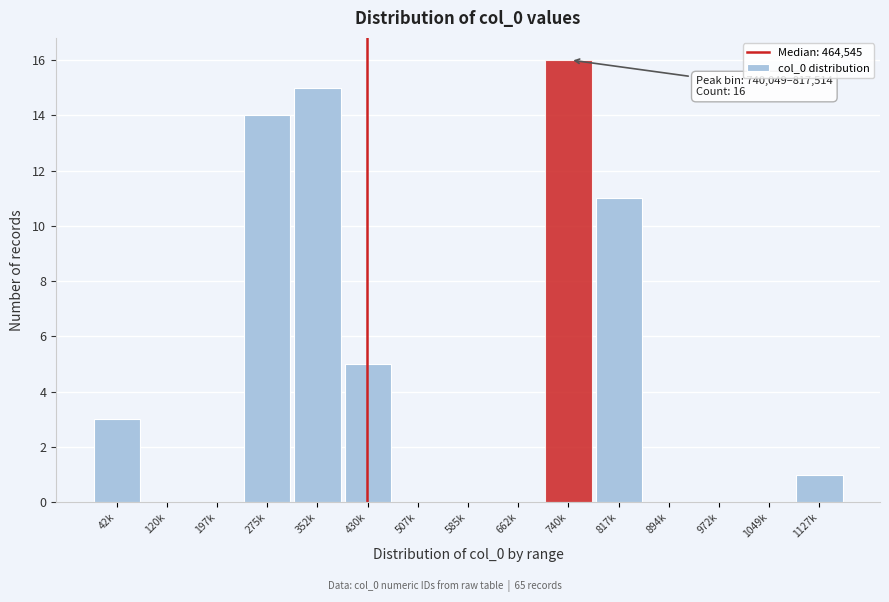

Reading left to right, extract all data points from this chart.

42k=3	120k=0	197k=0	275k=14	352k=15	430k=5	507k=0	585k=0	662k=0	740k=16	817k=11	894k=0	972k=0	1049k=0	1127k=1